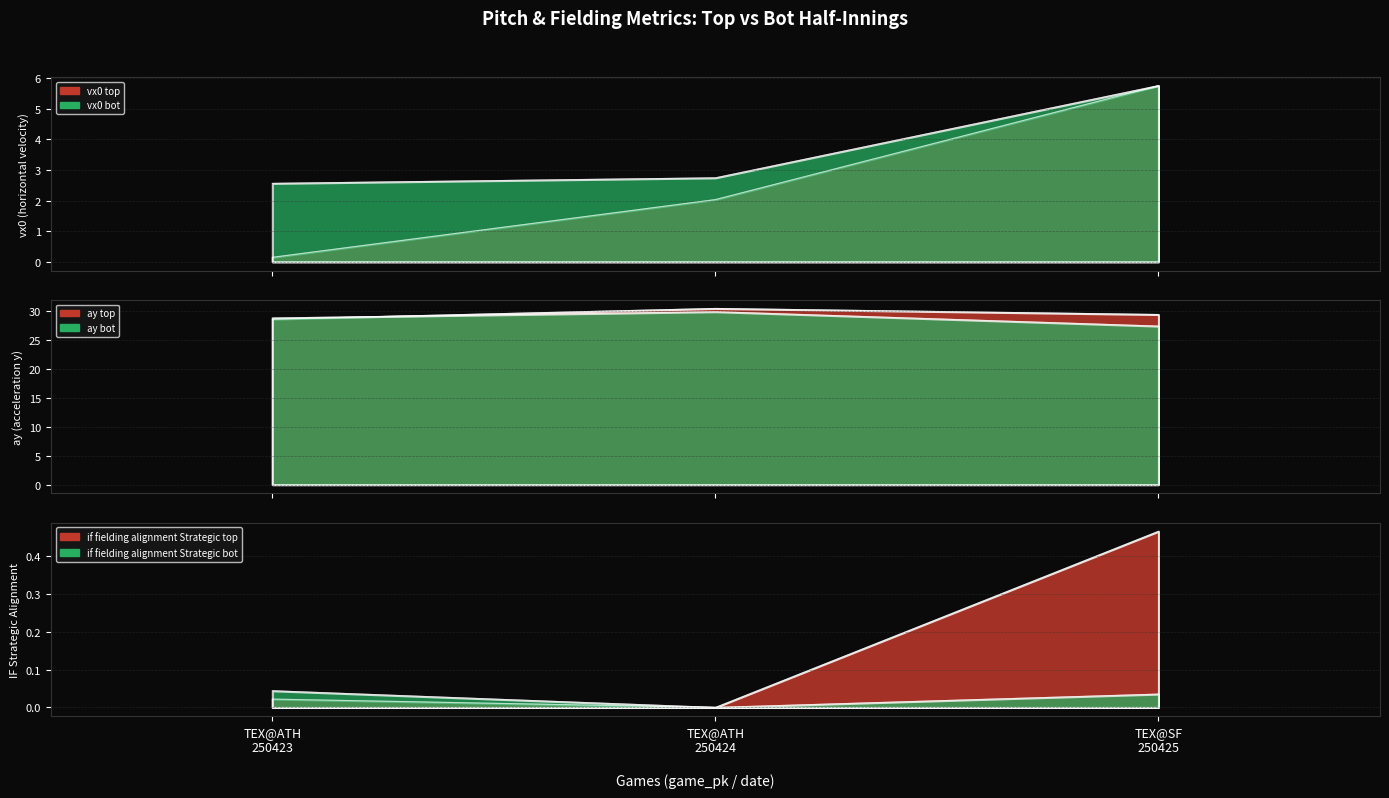

True or false: vx0_top has a value of 5.8 at TEX@SF 250425.

True